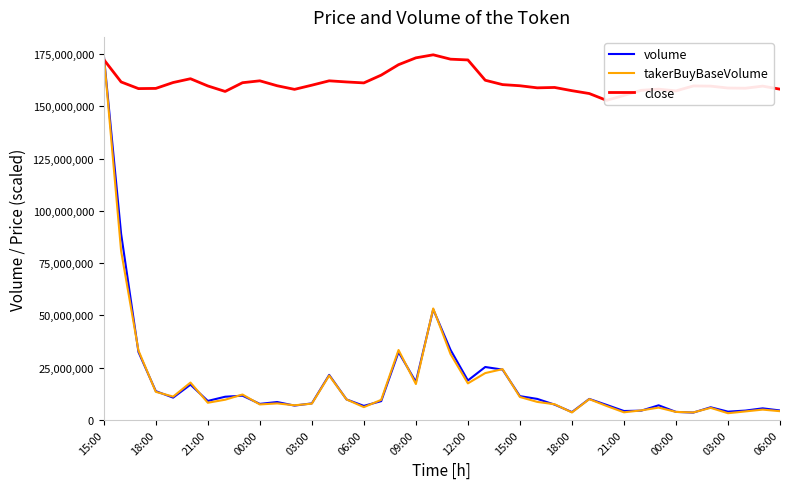

How many intersections are there between takerBuyBaseVolume and volume?

20